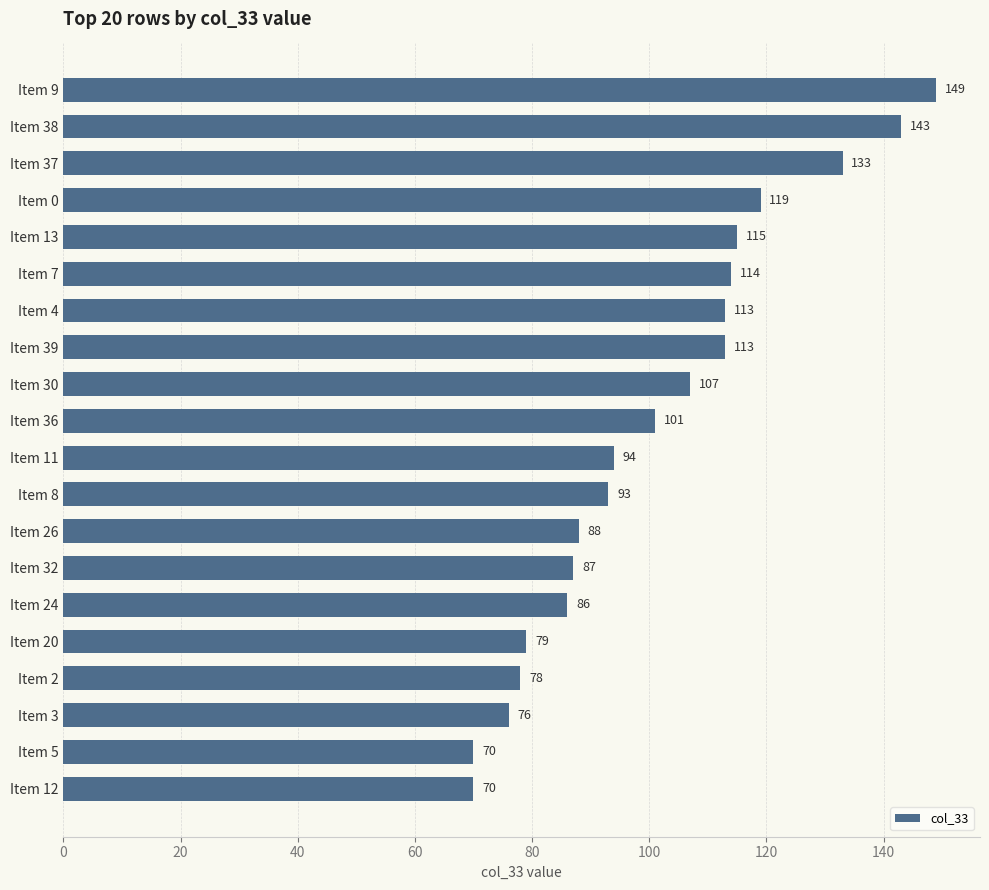

What is the difference between the maximum and minimum values?

79